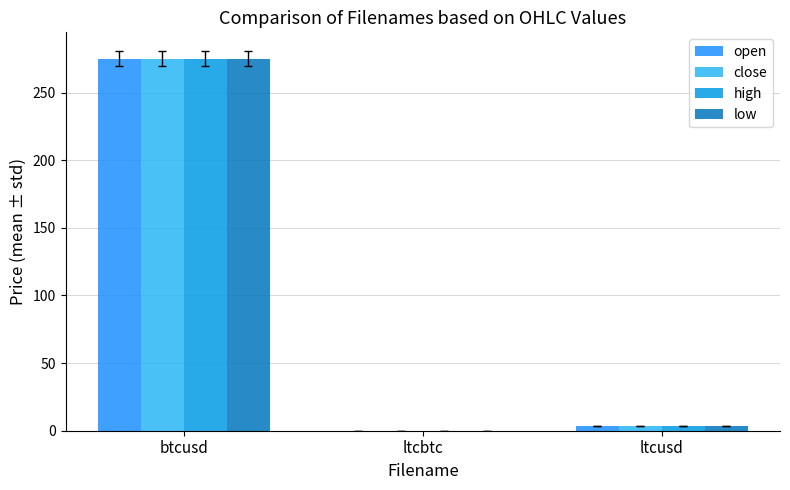

Is it true that high equals 145.4 at btcusd?

False